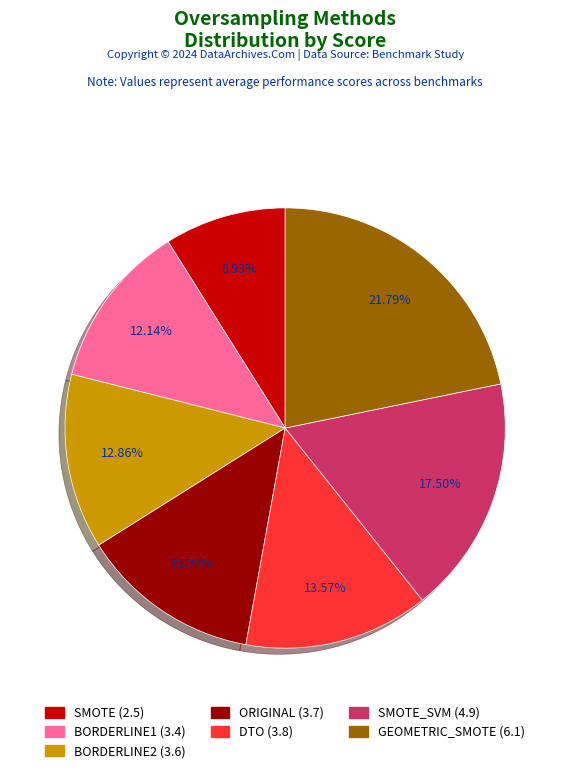

Is there a majority slice in this chart?

No